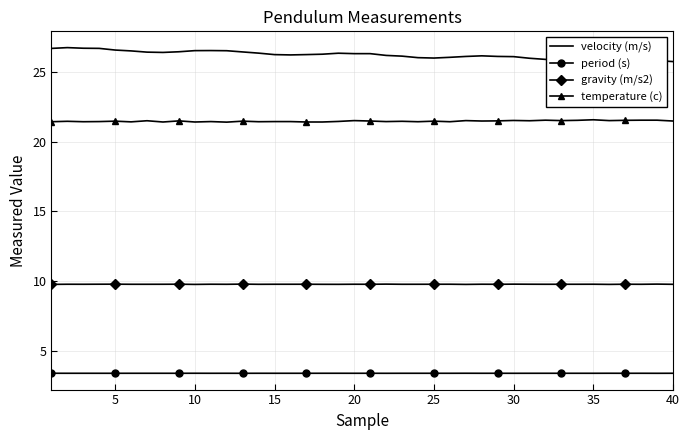

Which series has the largest total across all categories?

velocity (m/s)